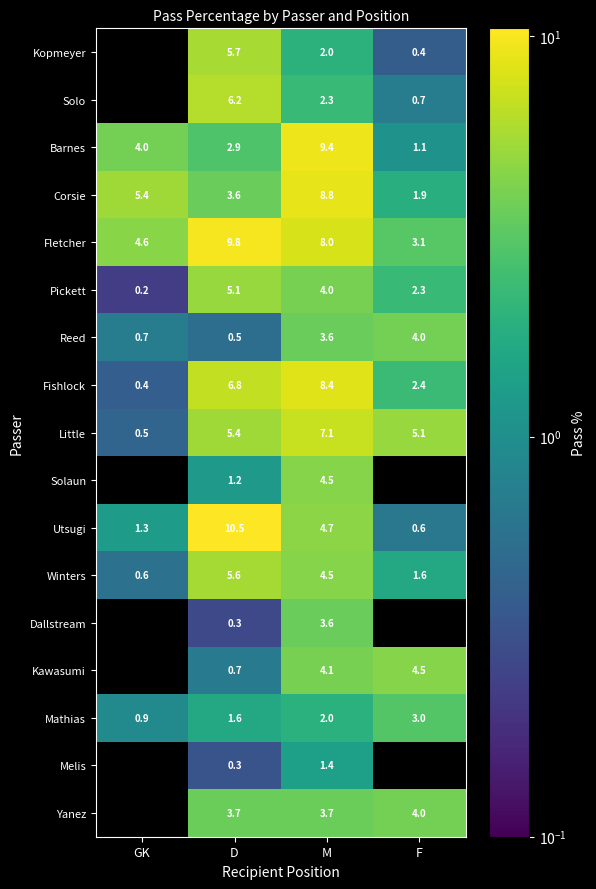

Is the value of Reed at D greater than the value of Fletcher at D?

No